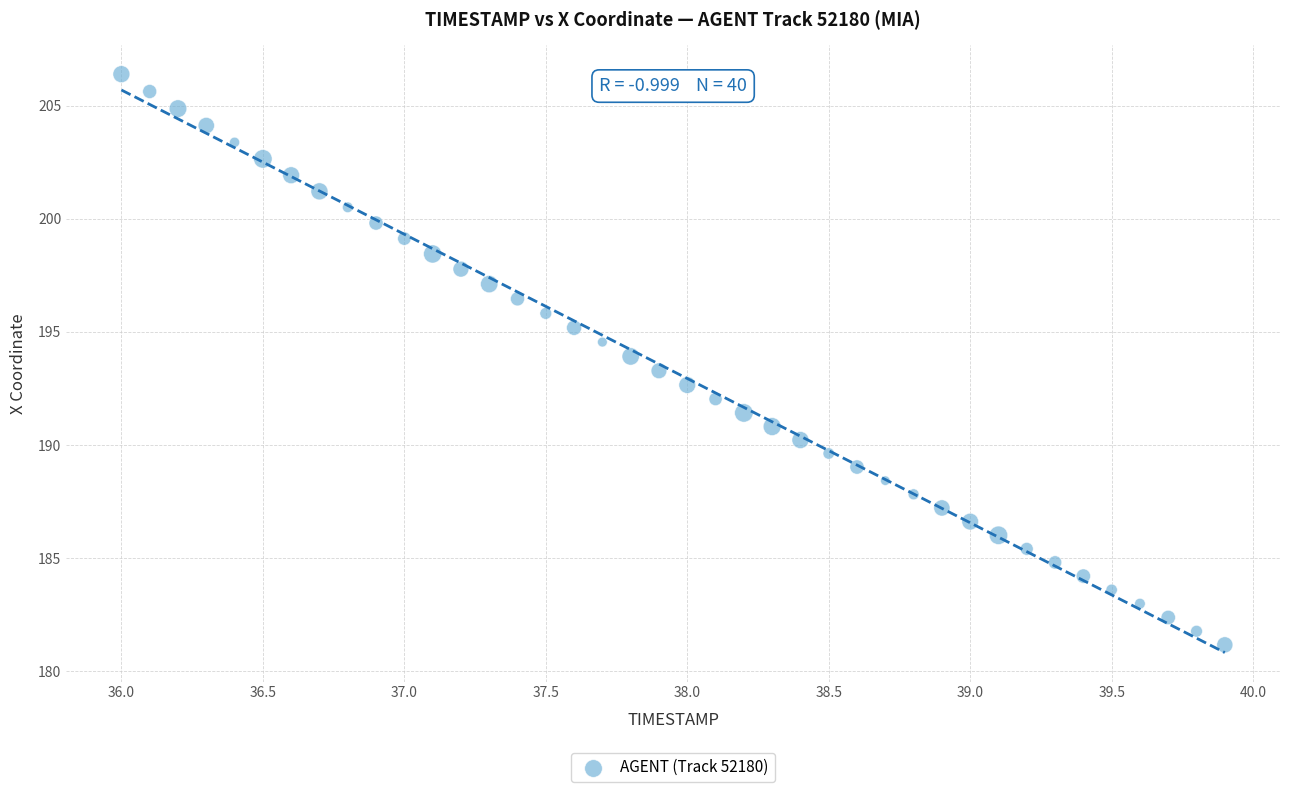

What is the range of Y values (max minus min)?

25.2